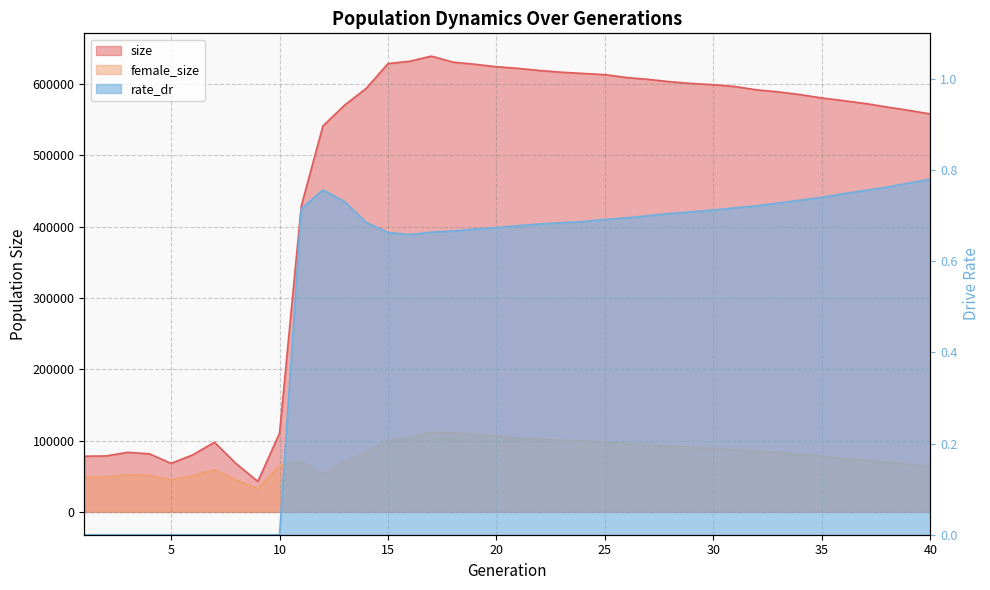

How many lines are shown in the chart?

3